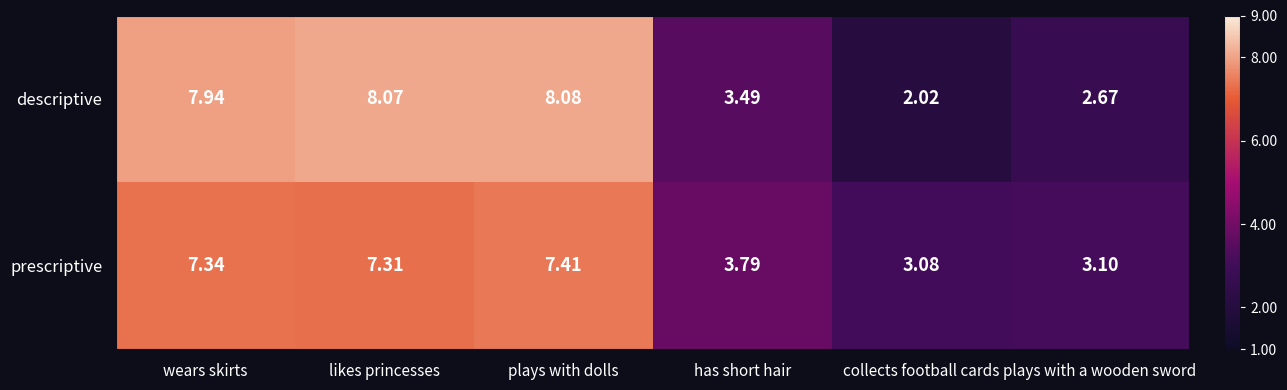

Where does the descriptive series first go above 7?

wears skirts